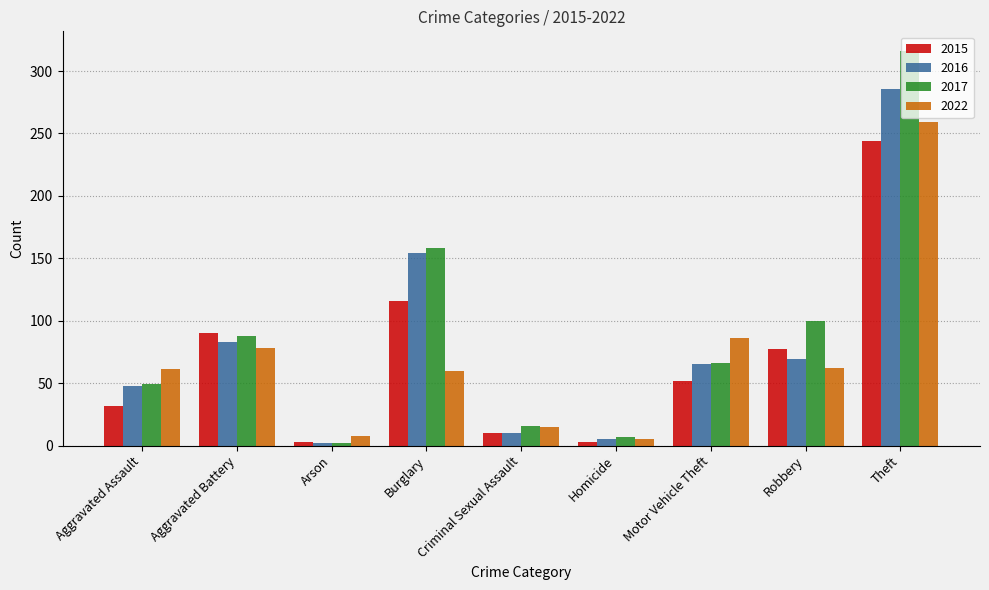

The 2017 series shows 49 at Aggravated Assault. True or false?

True